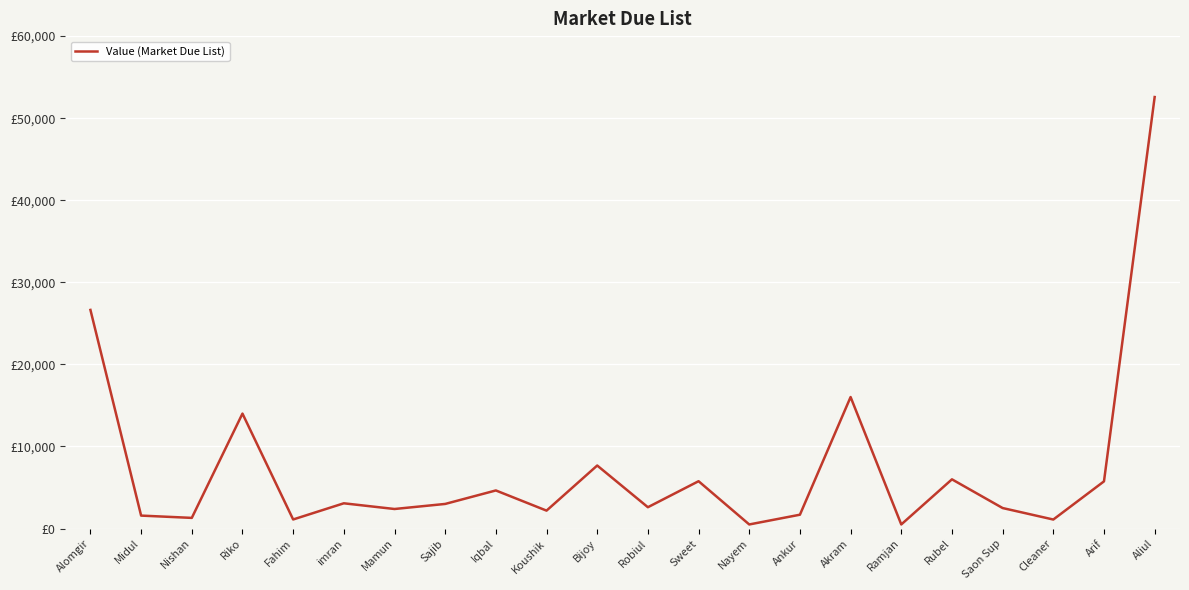

Does the chart display data point markers on the line(s)?

No